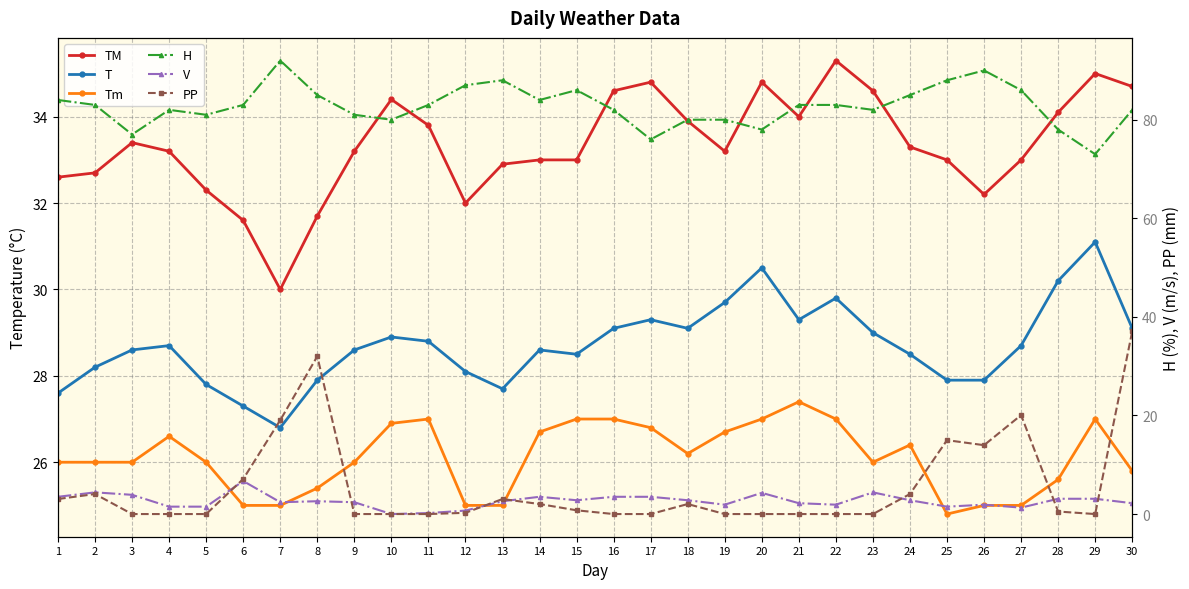

What is the total value across all series at 13?

179.2